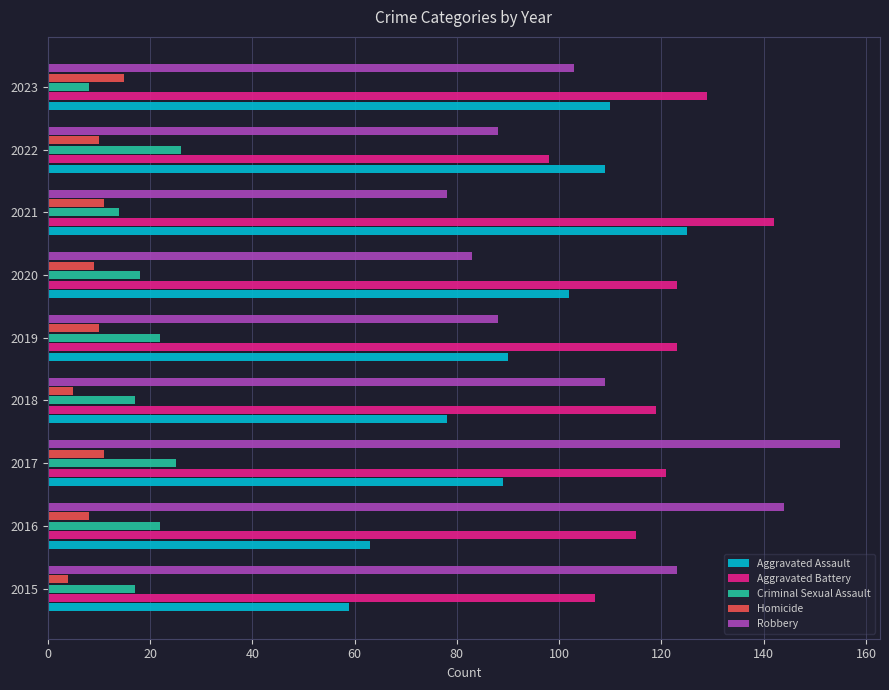

What is the minimum value shown in the chart?

4